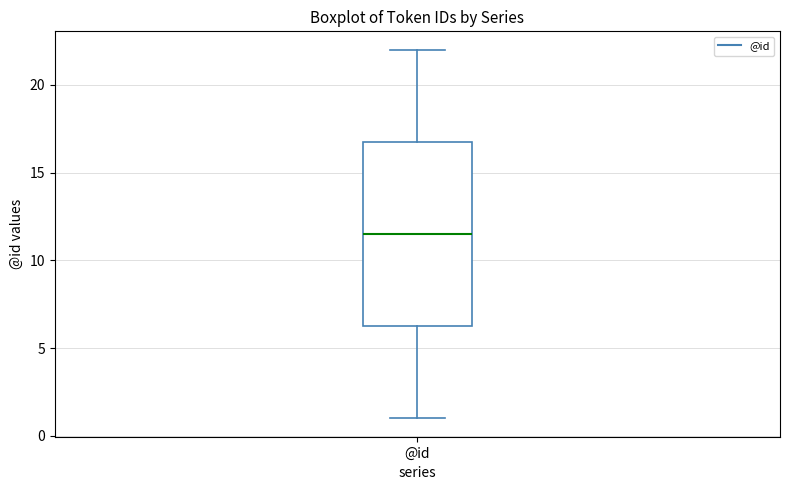

Transcribe this box plot: give where the median line is, the range the box spans, and where the two whiskers end, as read against the y-axis. The values are not printed on the chart, so give them approximately, as read against the axis.

median 11.5, box 6.5 to 17.0, whiskers 1.0 to 22.0